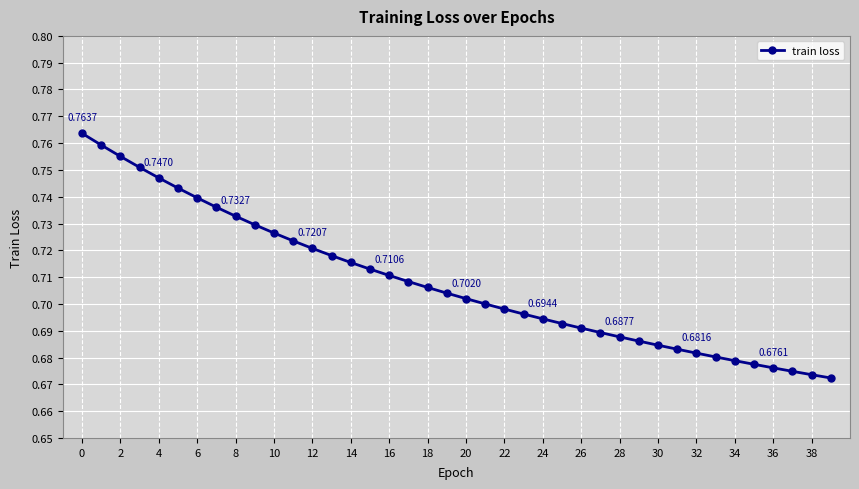

What is the sum of all values?

28.3